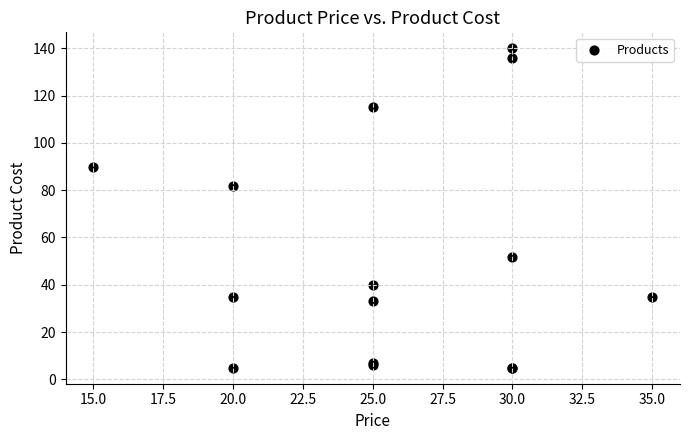

What Y value in the scatter plot is closest to 72?

82.0